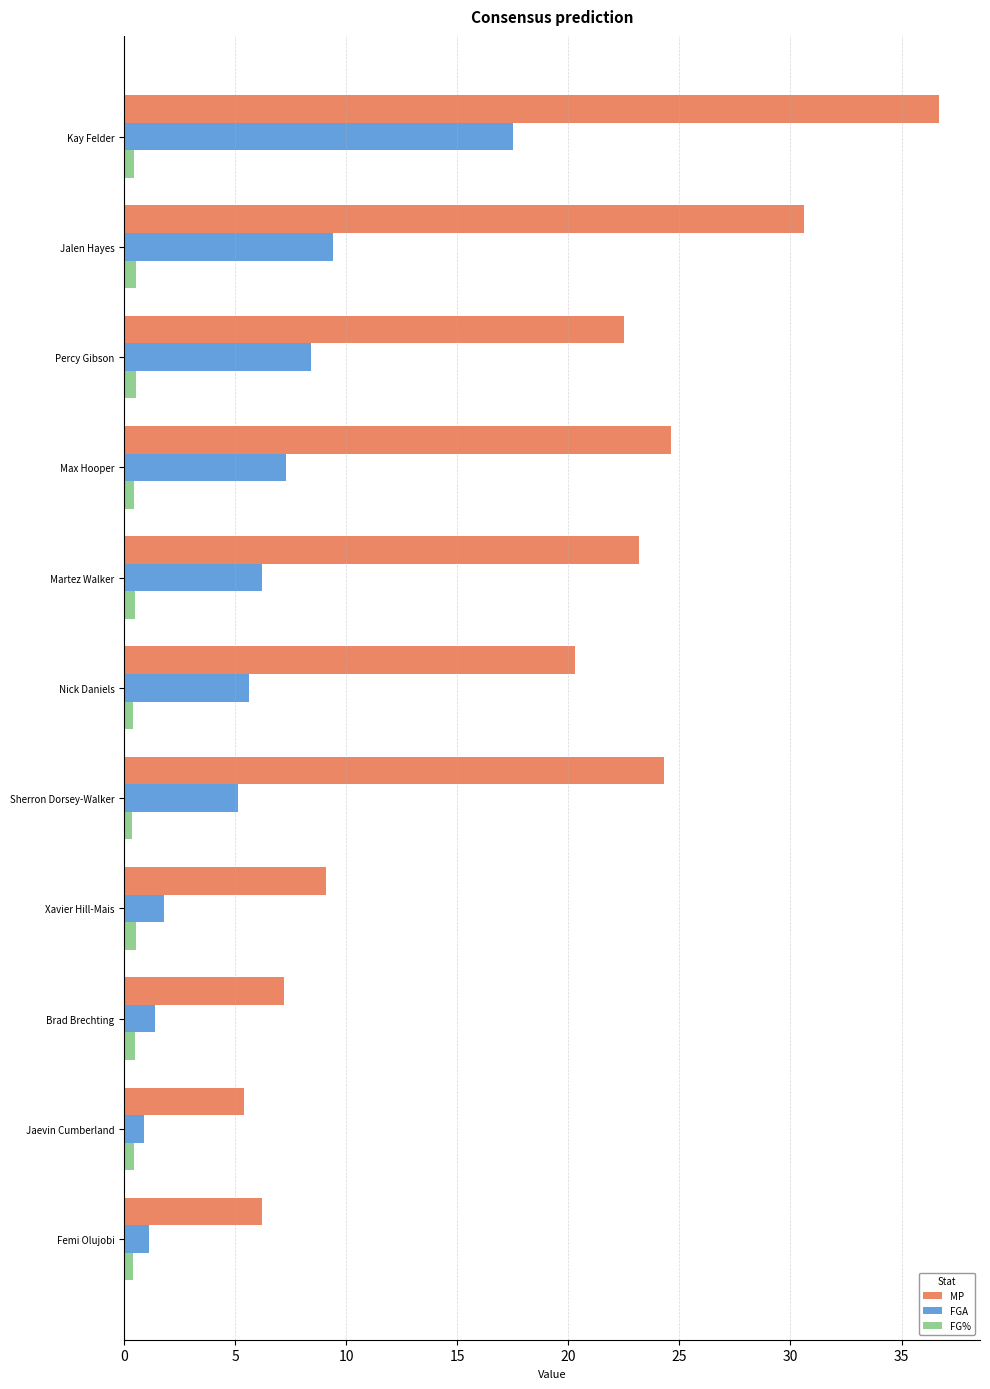

What is the lowest value of the MP series?

5.4